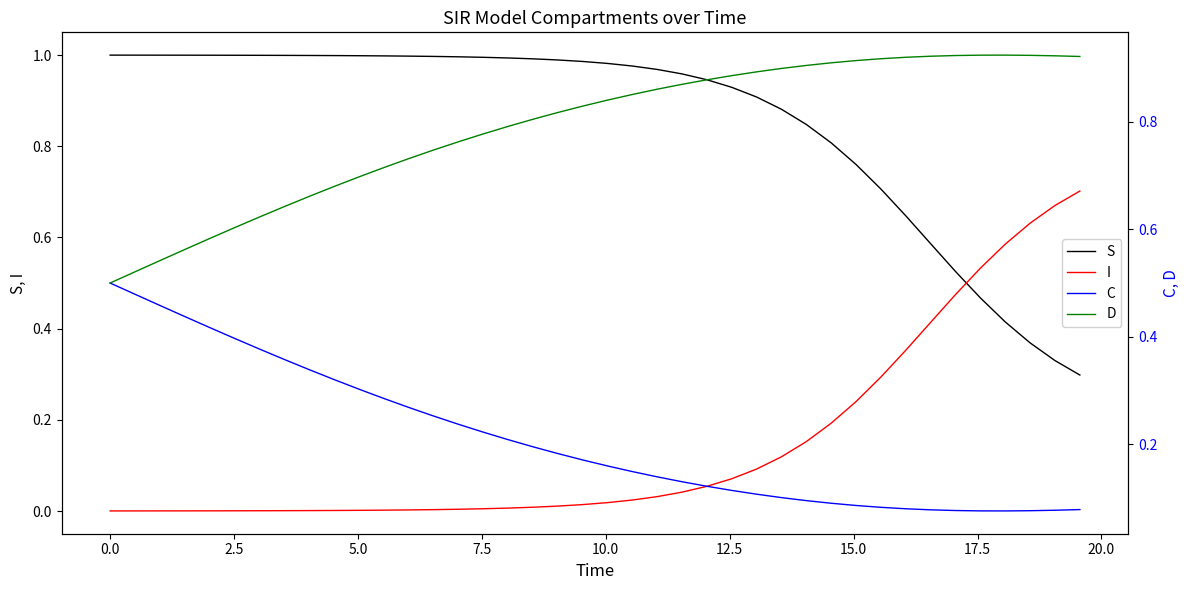

Which series has the largest range (max minus min)?

I